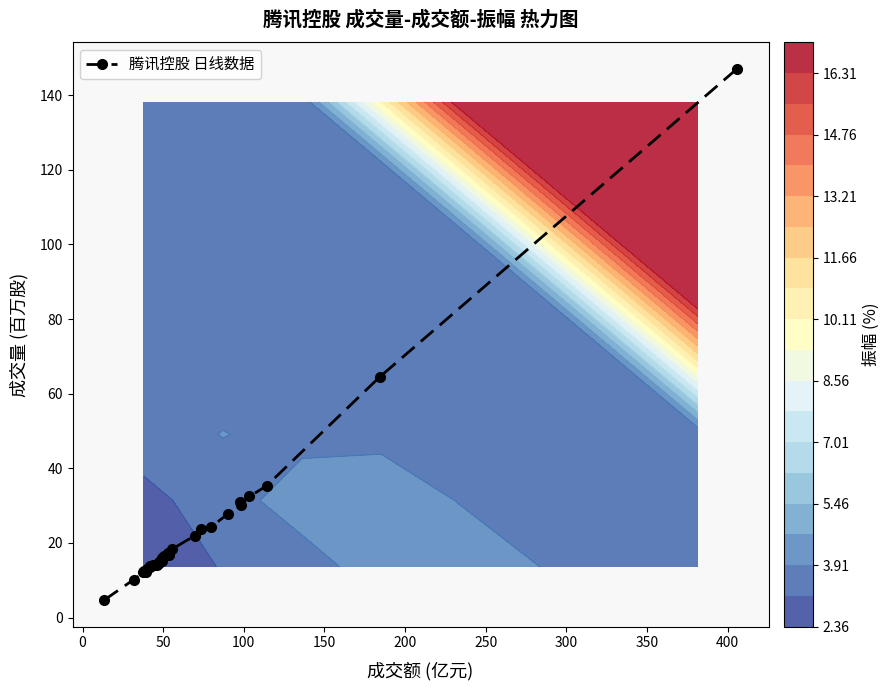

What is the value of the 腾讯控股 日线数据 point at the 26th from the left?

27.8